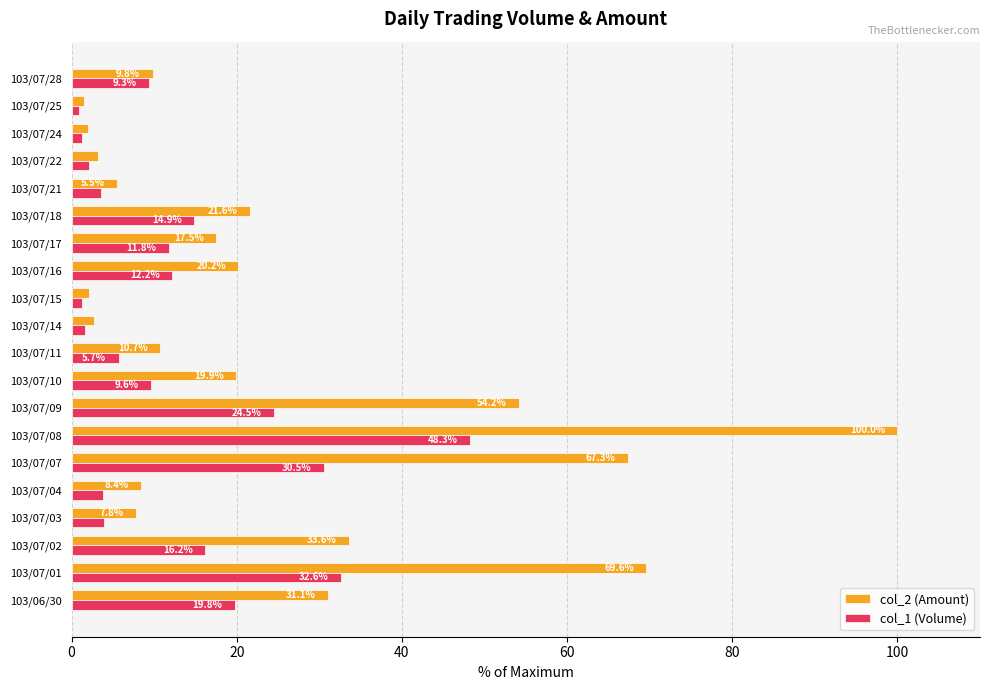

Which series has the largest total across all categories?

col_2 (Amount)